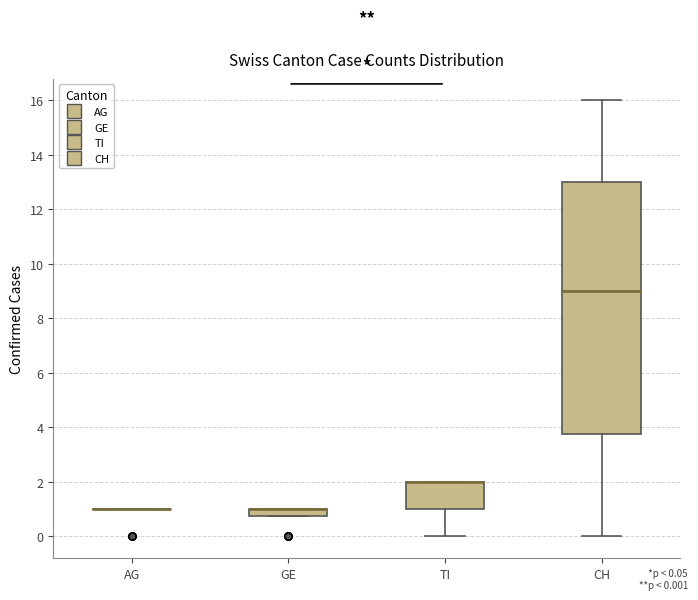

Which box is the tallest, from its lower edge to its upper edge?

CH